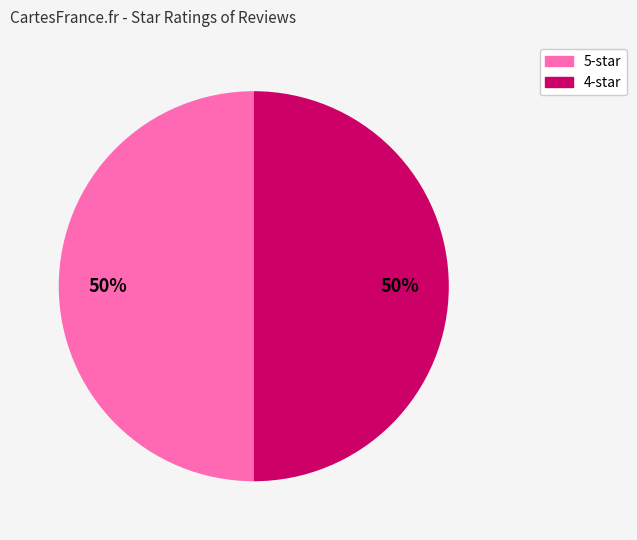

To the nearest percent, what is the difference between the largest and smallest slice percentages?

0%